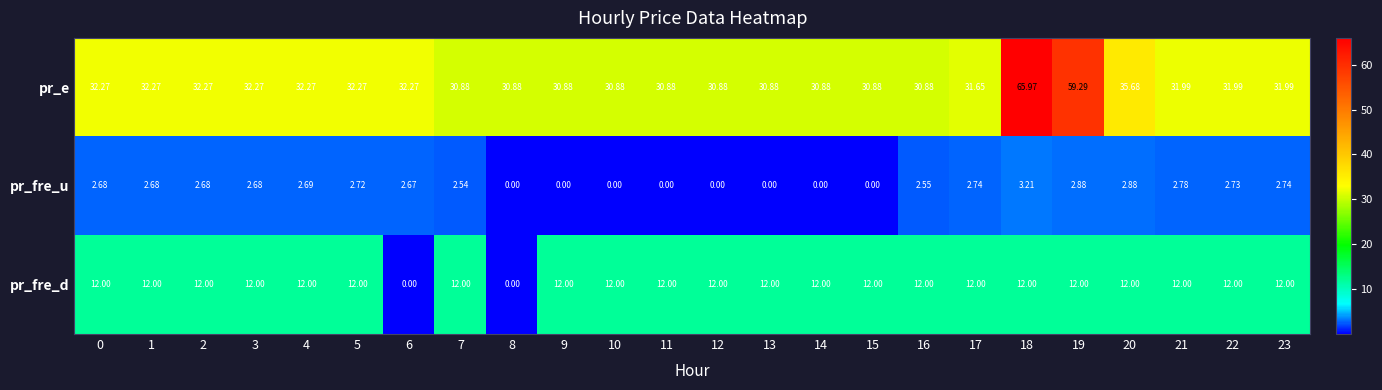

Which series has the largest range (max minus min)?

pr_e